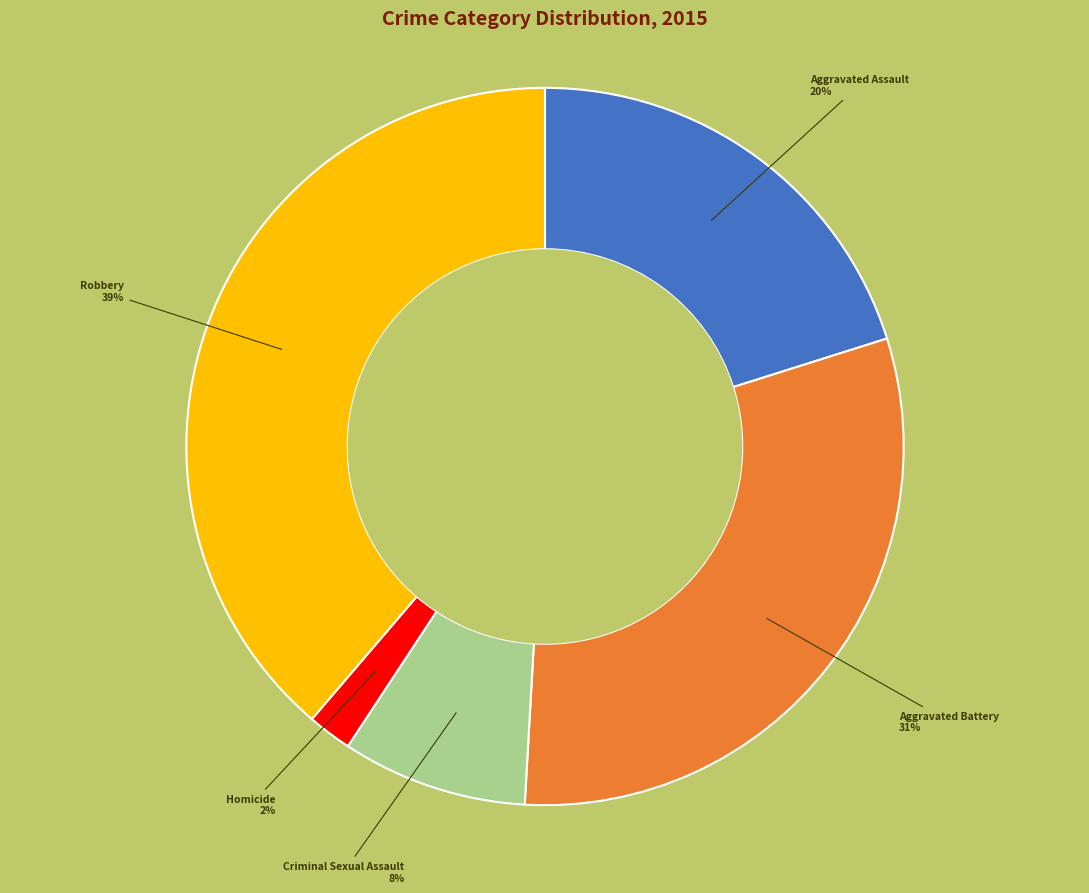

Count the number of slices in the pie.

5